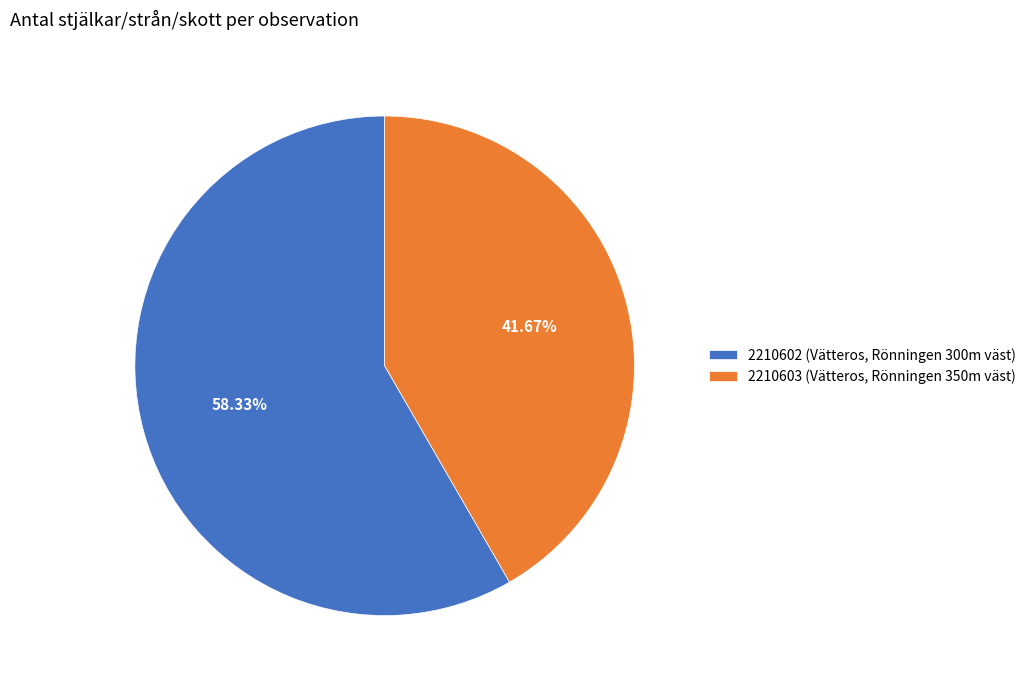

What percentage is the 2210603 (Vätteros, Rönningen 350m väst) slice, to the nearest percent?

42%